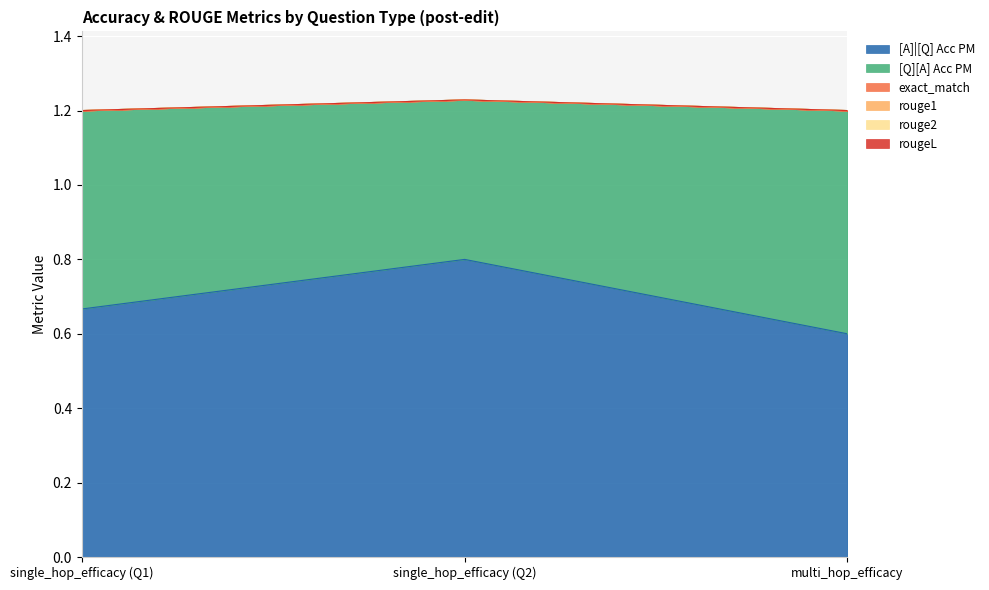

At how many categories does at least one series exceed 0?

3